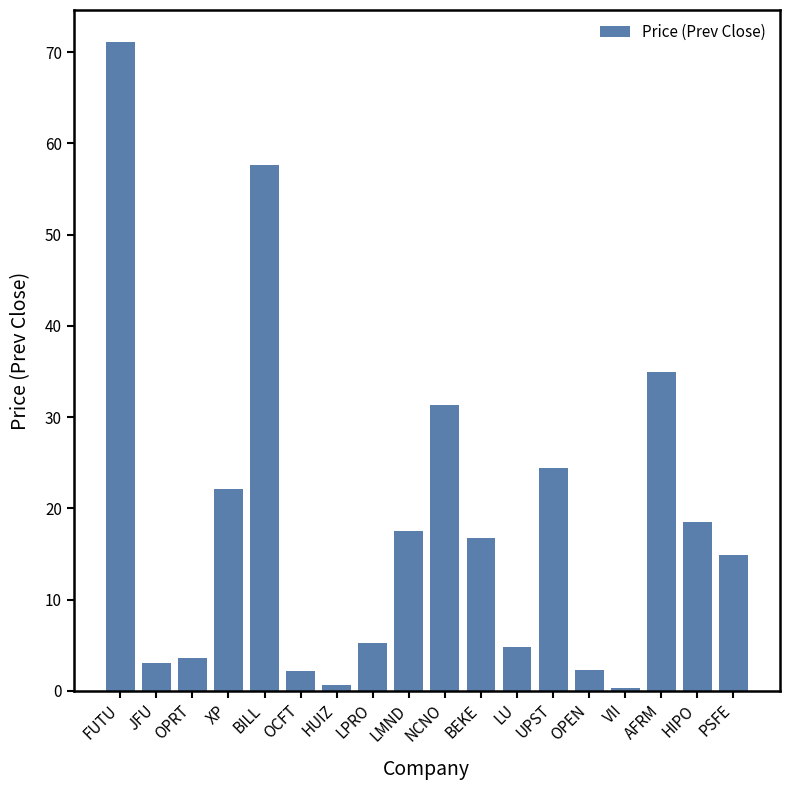

The value at LU is 4.8. True or false?

True